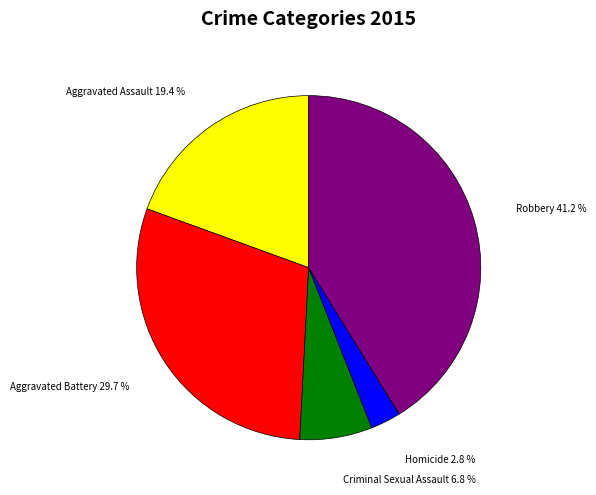

Does any single category account for the majority?

No